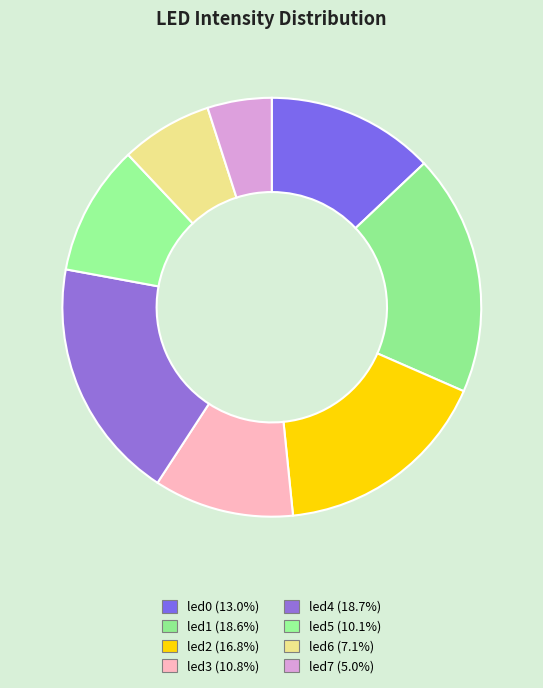

How many segments does this pie chart have?

8